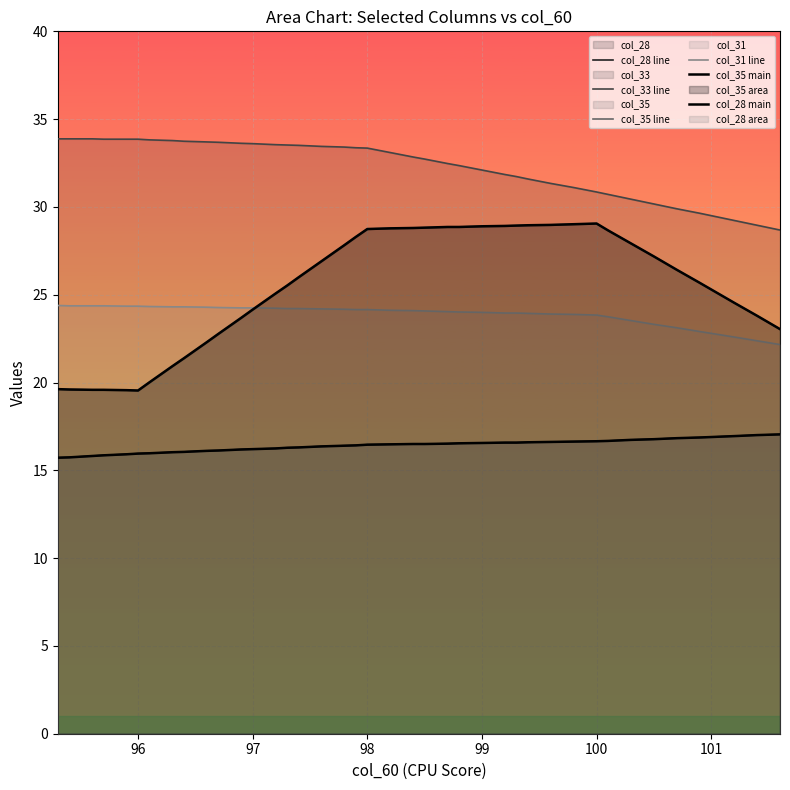

Does the chart display data point markers on the line(s)?

No